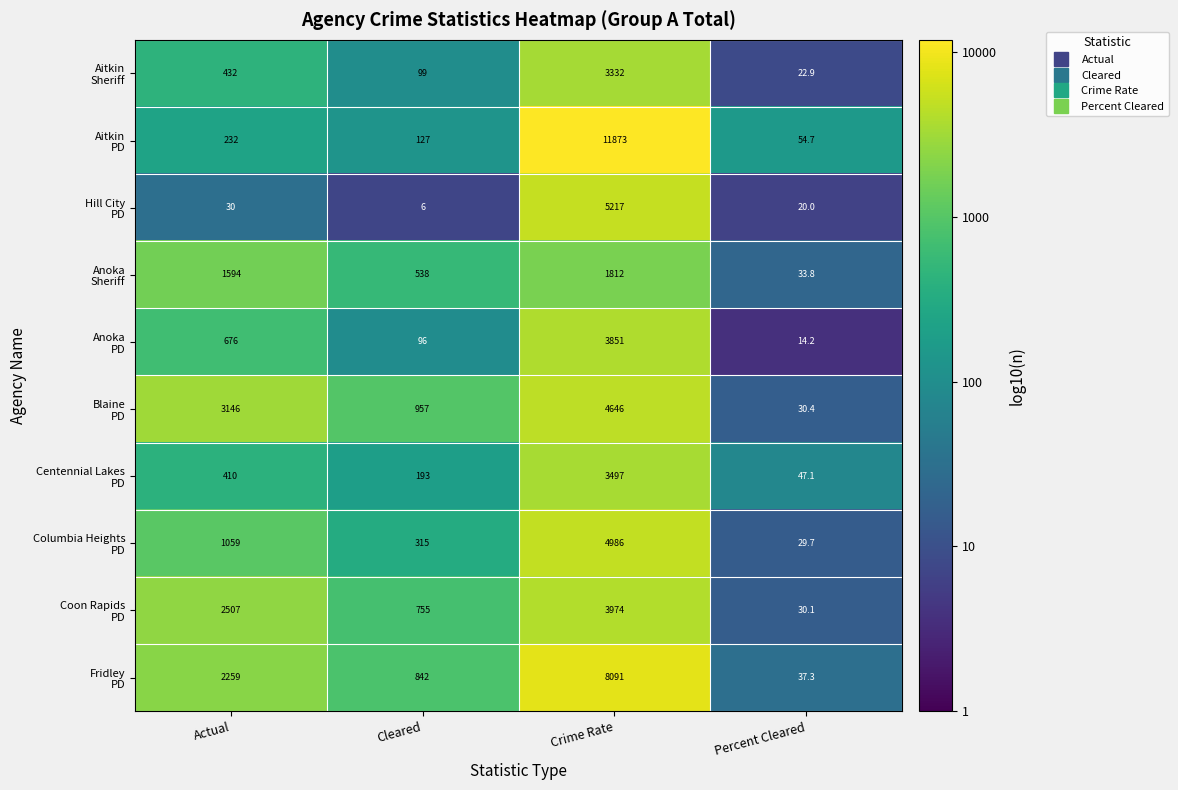

At which category does the chart reach its minimum across all series?

Cleared